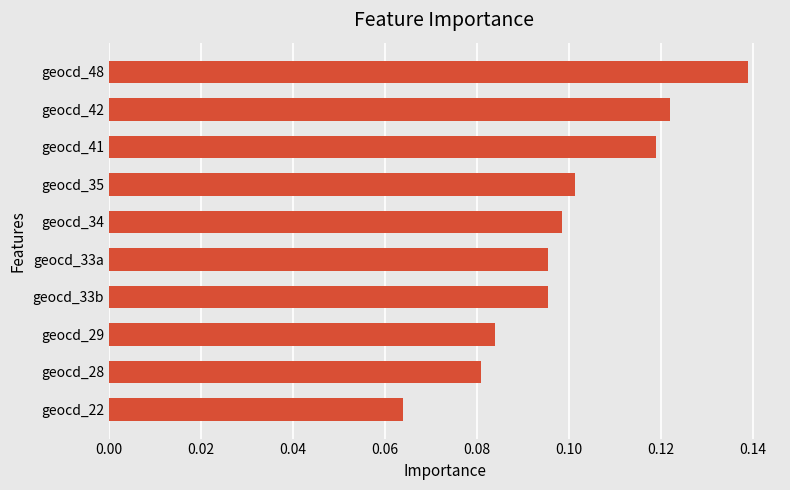

What is the label of the 9th bar from the top?

geocd_28